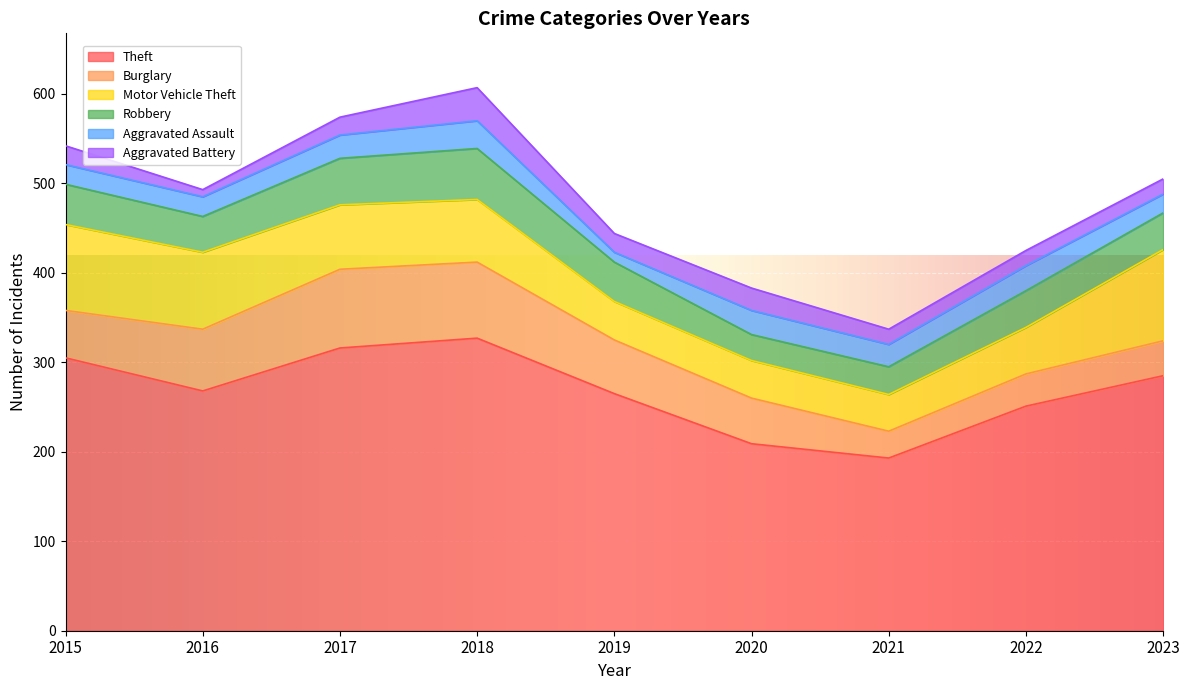

What is the sum of all Robbery values?

380